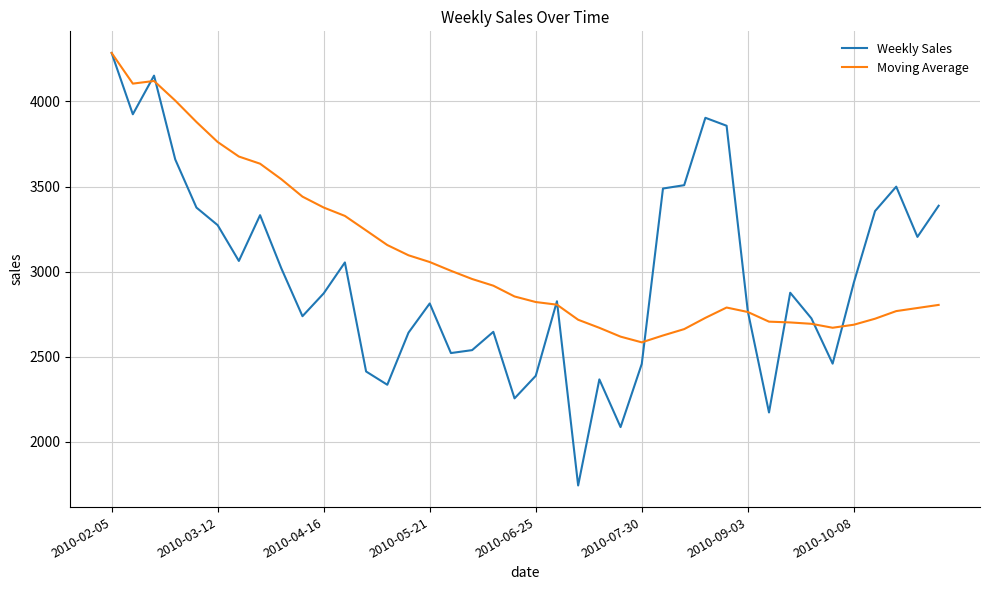

What are all the series names shown in the legend?

Weekly Sales, Moving Average